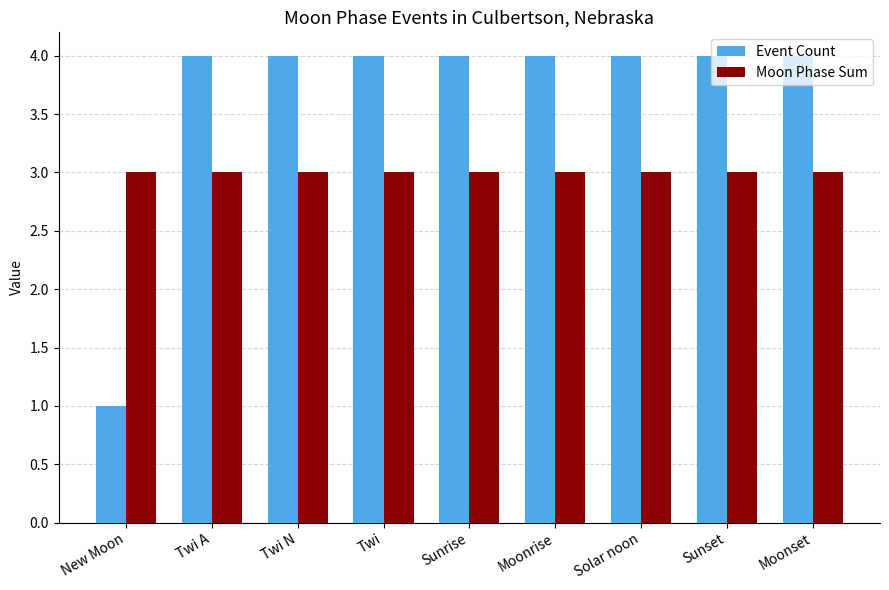

What is the average value of the Event Count series?

4